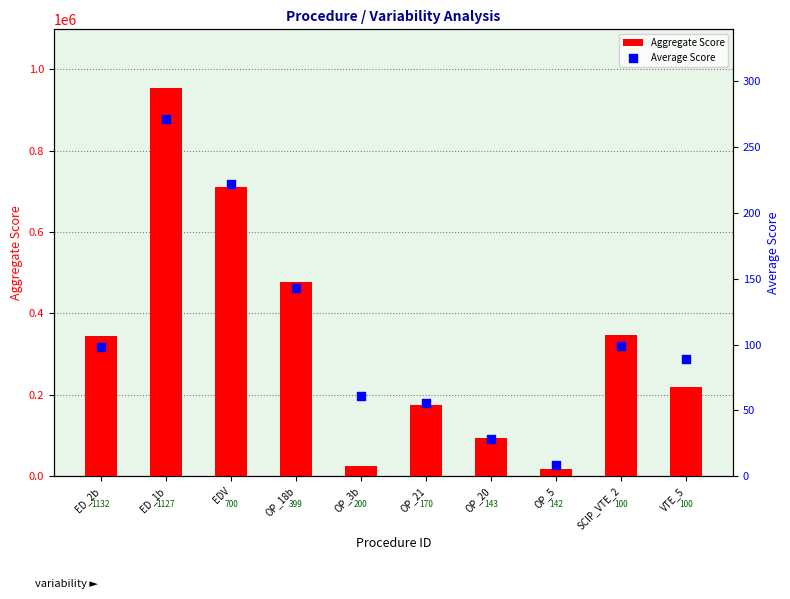

What is the total value across all series at ED_1b?

955241.6